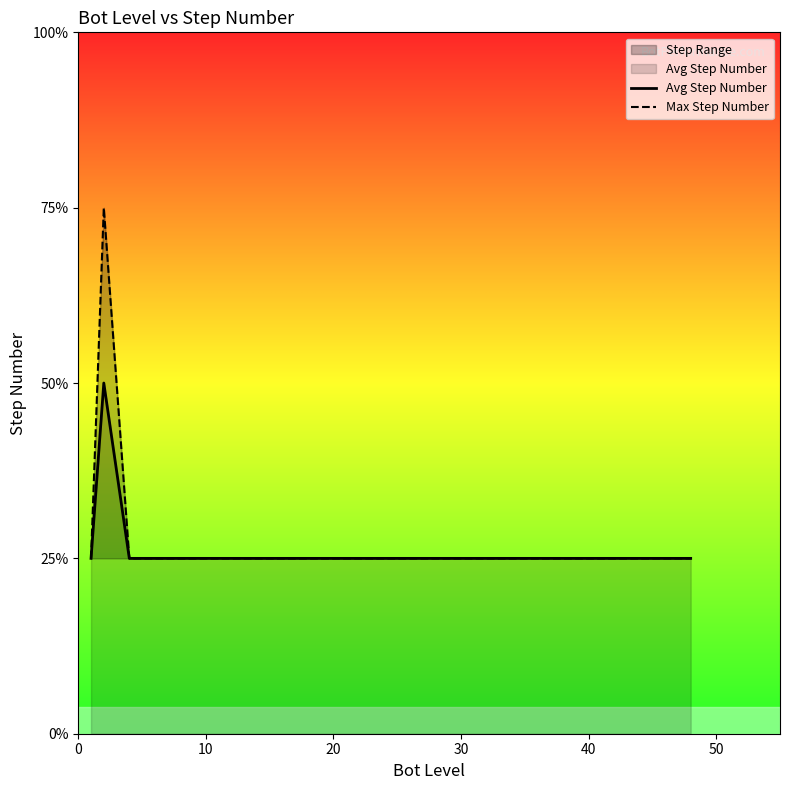

True or false: Avg Step Number and Max Step Number intersect in this chart.

False